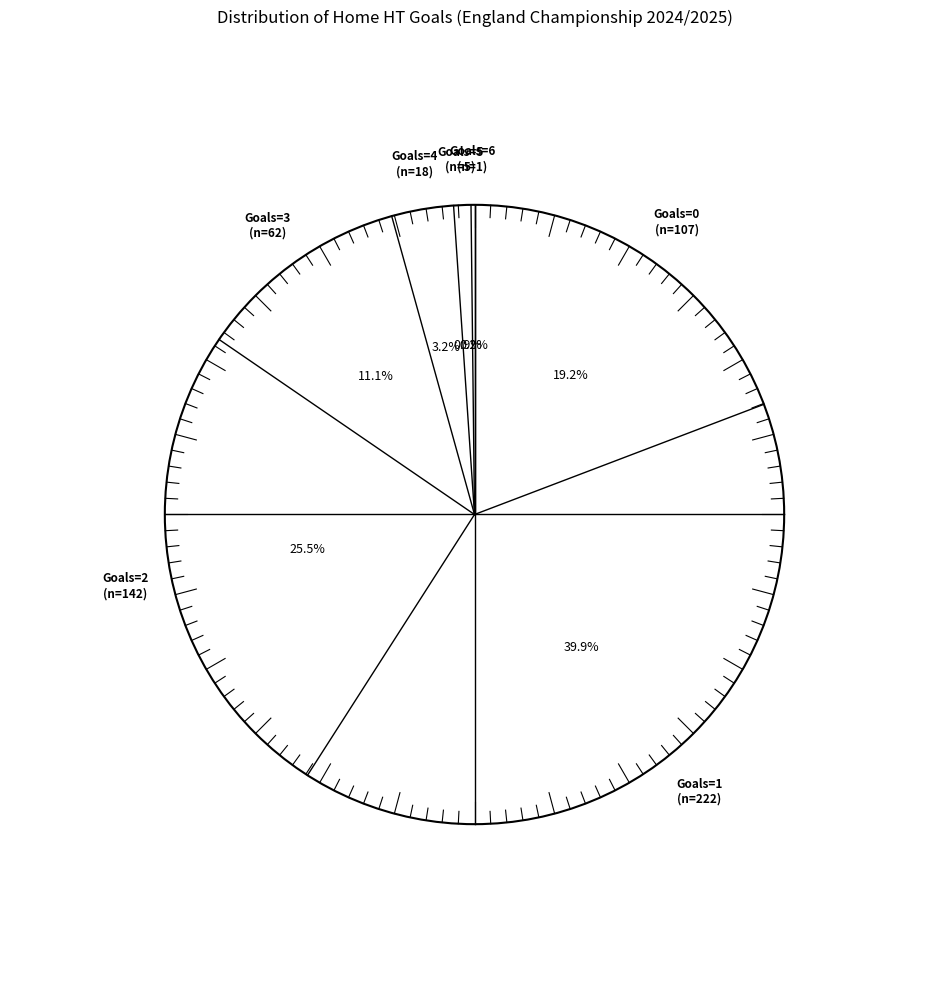

What is the smallest slice in the pie chart?

6